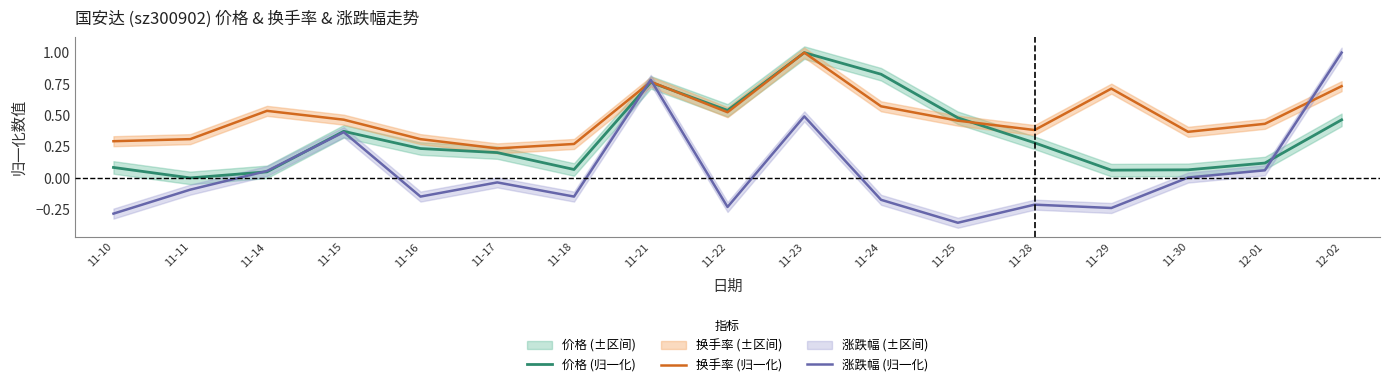

At how many categories does at least one series exceed 0?

17